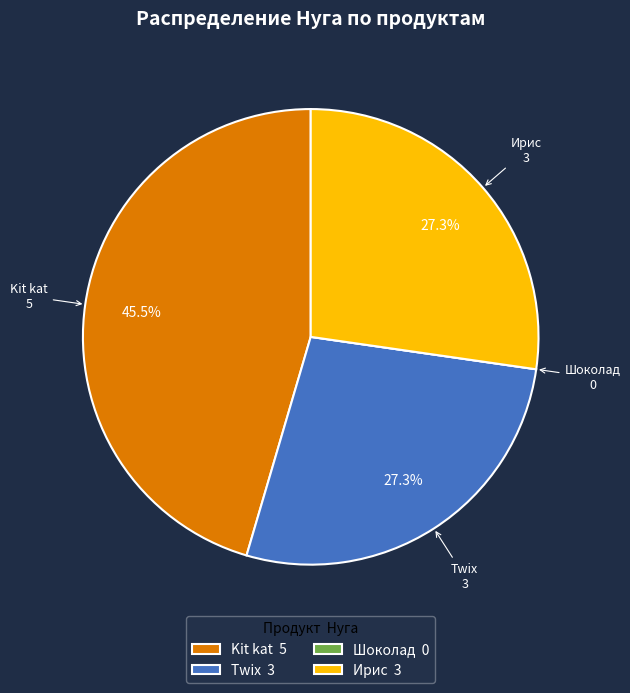

Which category has the biggest portion of the pie?

Kit kat